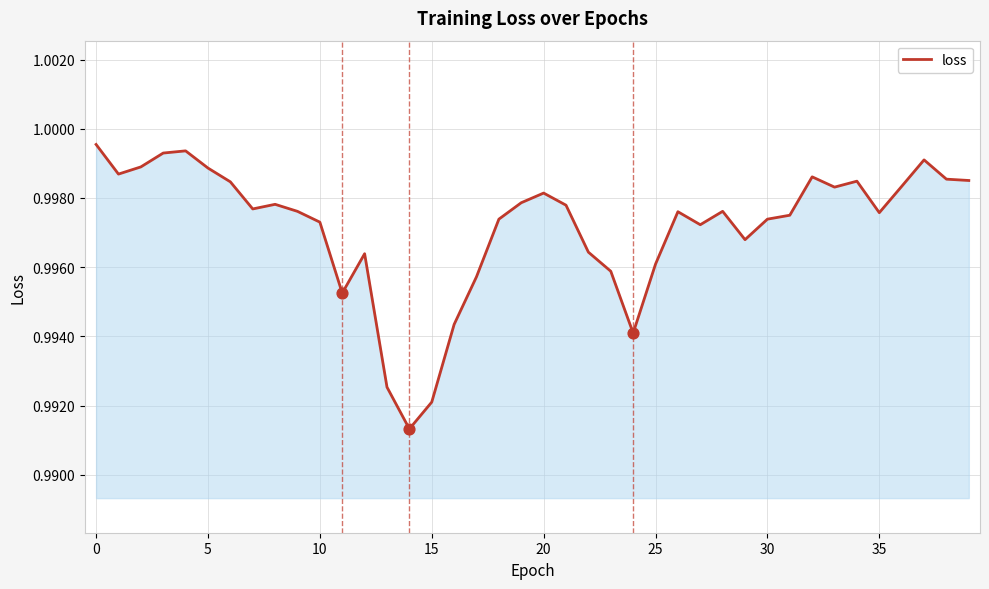

Is this an area chart (filled region under the line)?

Yes